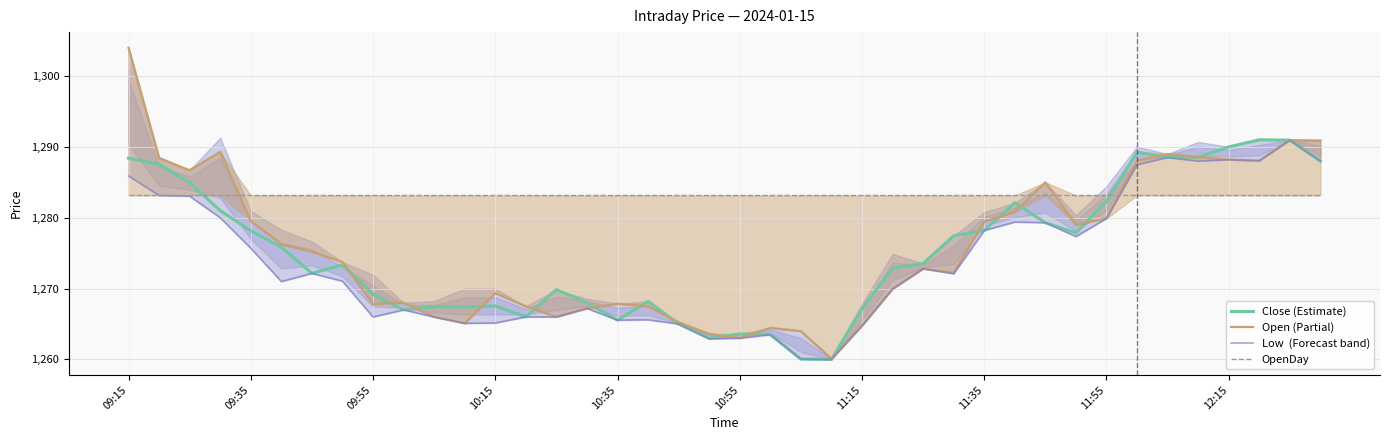

Does the chart have visible grid lines?

Yes